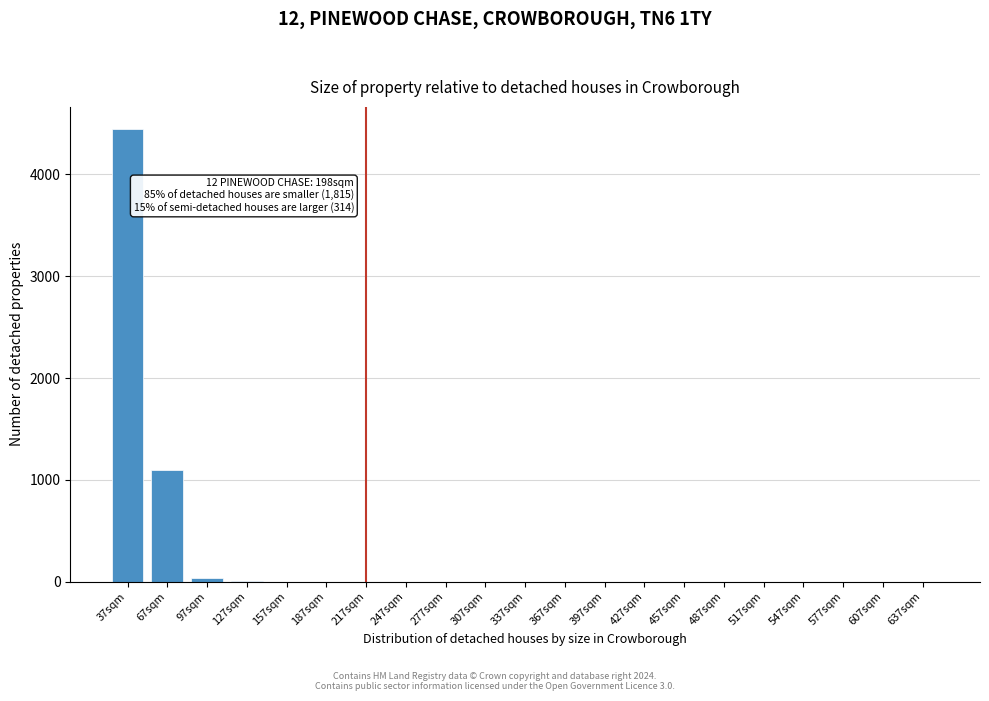

Where is the data nearest to the value 2221?

67sqm